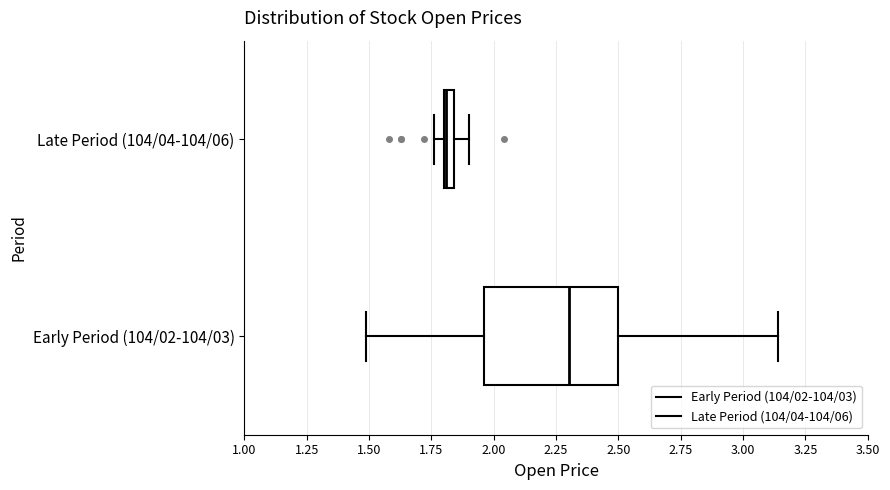

Comparing the boxes themselves (not the whiskers), which one is the widest?

Early Period (104/02-104/03)